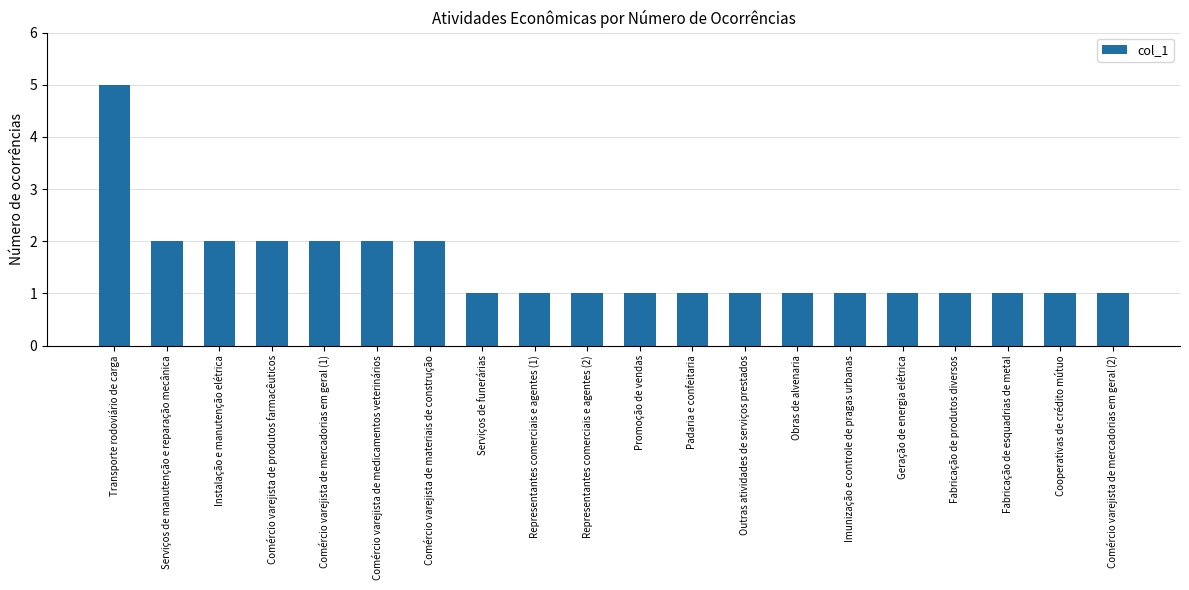

Is it true that the value at Comércio varejista de produtos farmacêuticos is 2?

True